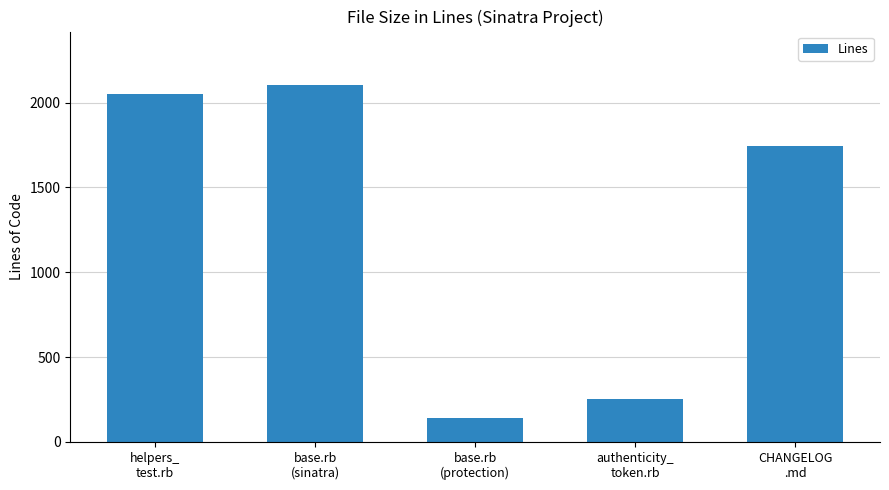

The value at base.rb
(protection) is 140. True or false?

True